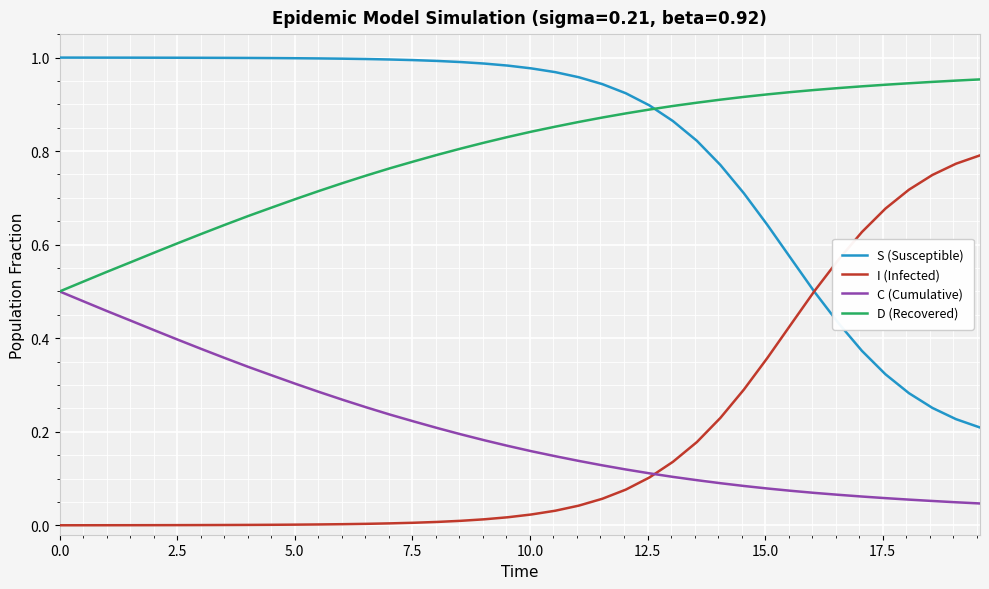

What are all the series names shown in the legend?

S (Susceptible), I (Infected), C (Cumulative), D (Recovered)